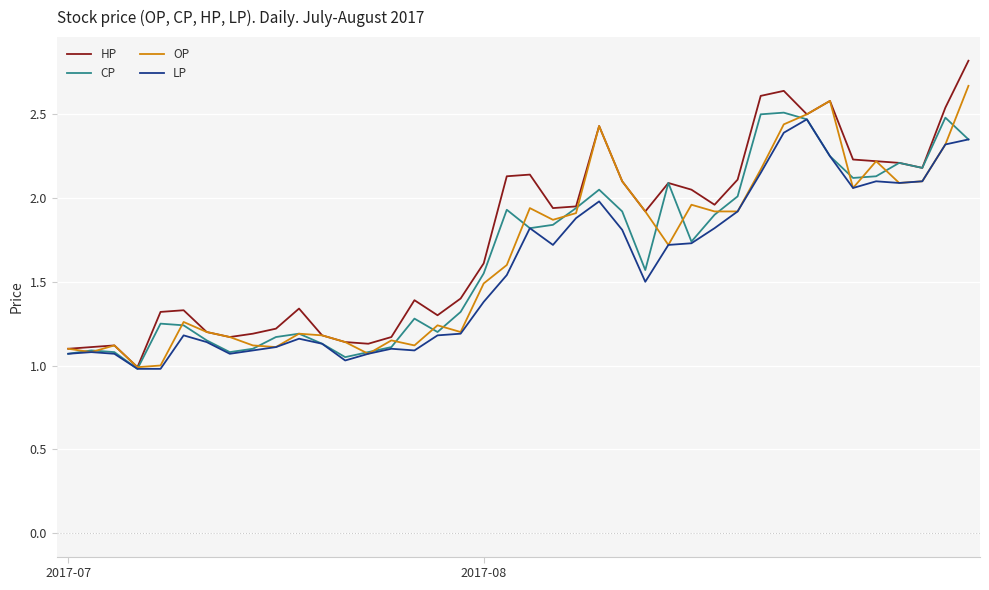

Which series has the largest range (max minus min)?

HP